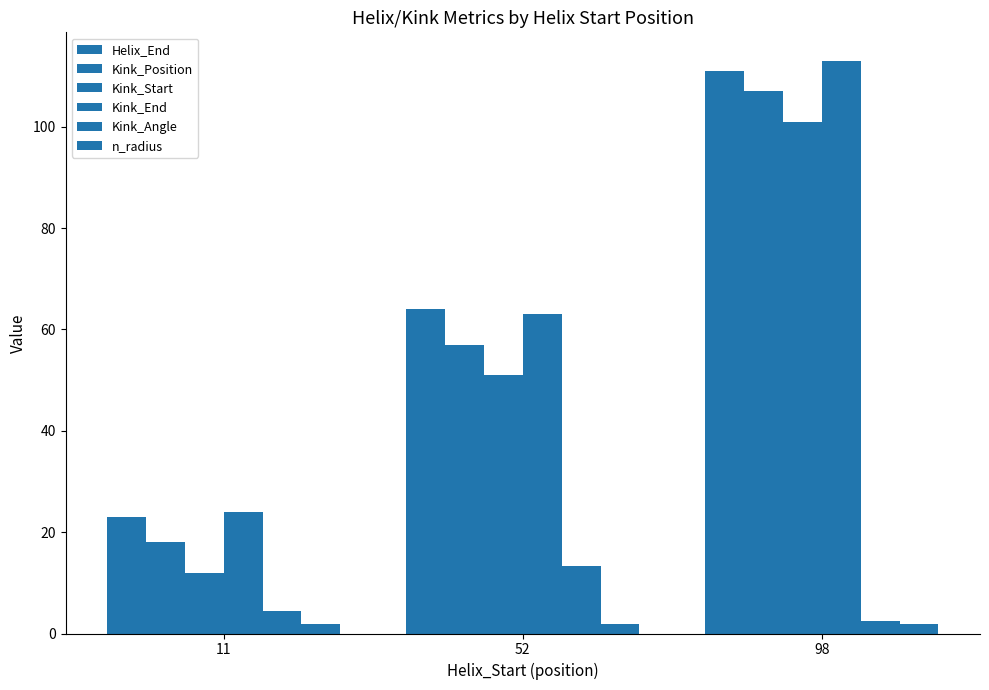

How many data points does each series have?

3